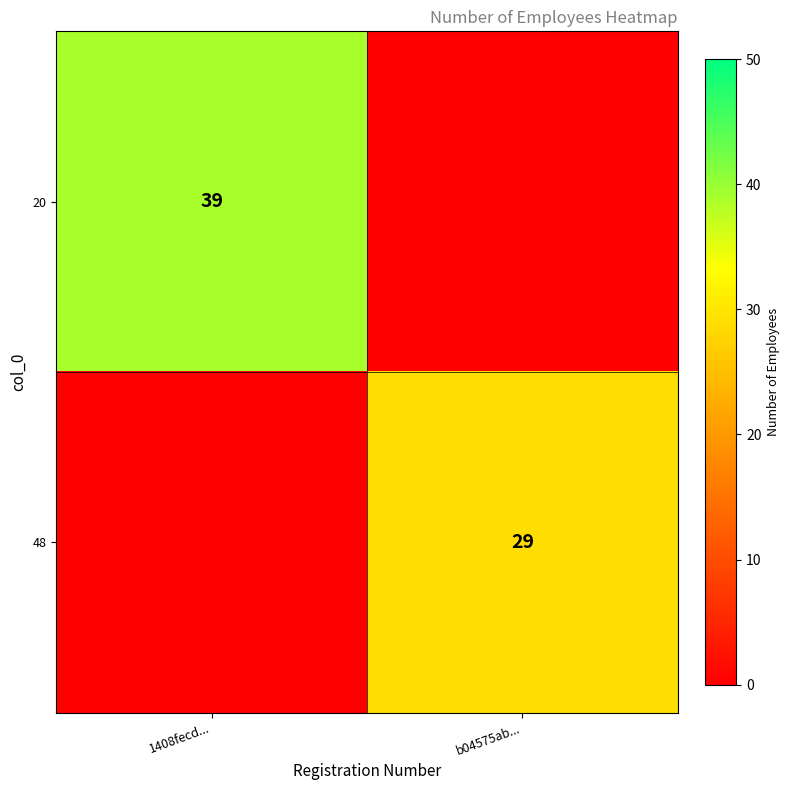

Is the value of 48 at b04575ab... greater than the value of 20 at 1408fecd...?

No